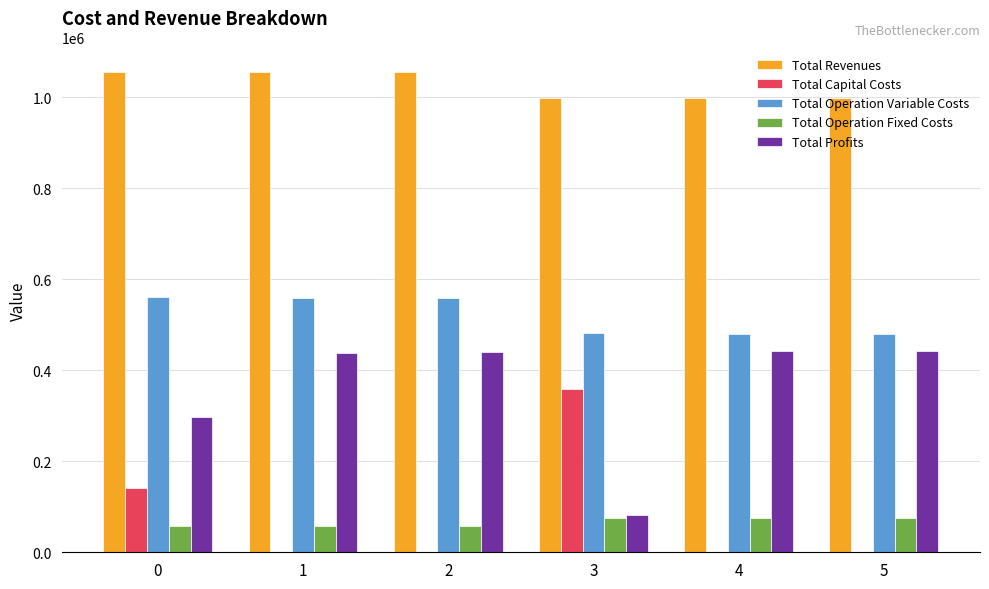

What is the spread (max minus min) of values at 4?

998562.0